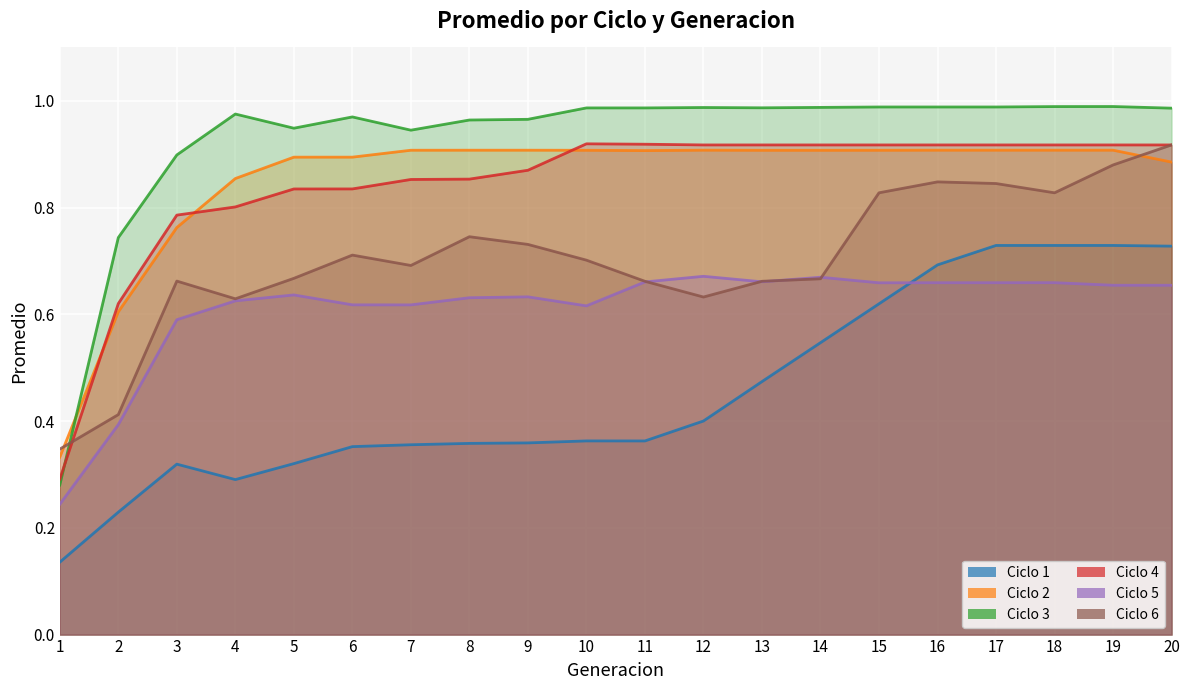

Reading left to right, extract all data points from this chart.

Ciclo 1: 1=0.1	2=0.2	3=0.3	4=0.3	5=0.3	6=0.4	7=0.4	8=0.4	9=0.4	10=0.4	11=0.4	12=0.4	13=0.5	14=0.5	15=0.6	16=0.7	17=0.7	18=0.7	19=0.7	20=0.7
Ciclo 2: 1=0.3	2=0.6	3=0.8	4=0.9	5=0.9	6=0.9	7=0.9	8=0.9	9=0.9	10=0.9	11=0.9	12=0.9	13=0.9	14=0.9	15=0.9	16=0.9	17=0.9	18=0.9	19=0.9	20=0.9
Ciclo 3: 1=0.3	2=0.7	3=0.9	4=1.0	5=0.9	6=1.0	7=0.9	8=1.0	9=1.0	10=1.0	11=1.0	12=1.0	13=1.0	14=1.0	15=1.0	16=1.0	17=1.0	18=1.0	19=1.0	20=1.0
Ciclo 4: 1=0.3	2=0.6	3=0.8	4=0.8	5=0.8	6=0.8	7=0.9	8=0.9	9=0.9	10=0.9	11=0.9	12=0.9	13=0.9	14=0.9	15=0.9	16=0.9	17=0.9	18=0.9	19=0.9	20=0.9
Ciclo 5: 1=0.2	2=0.4	3=0.6	4=0.6	5=0.6	6=0.6	7=0.6	8=0.6	9=0.6	10=0.6	11=0.7	12=0.7	13=0.7	14=0.7	15=0.7	16=0.7	17=0.7	18=0.7	19=0.7	20=0.7
Ciclo 6: 1=0.3	2=0.4	3=0.7	4=0.6	5=0.7	6=0.7	7=0.7	8=0.7	9=0.7	10=0.7	11=0.7	12=0.6	13=0.7	14=0.7	15=0.8	16=0.8	17=0.8	18=0.8	19=0.9	20=0.9